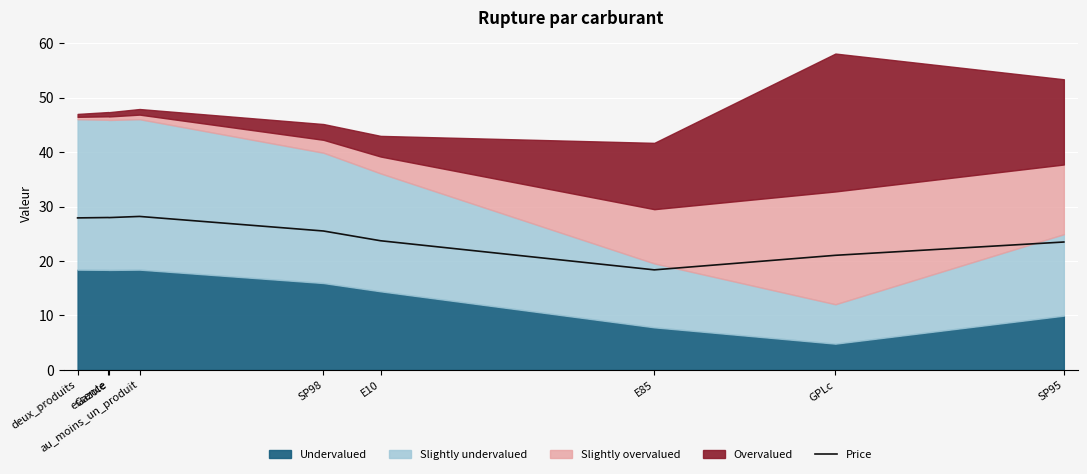

What is the approximate value at SP95?

23.5